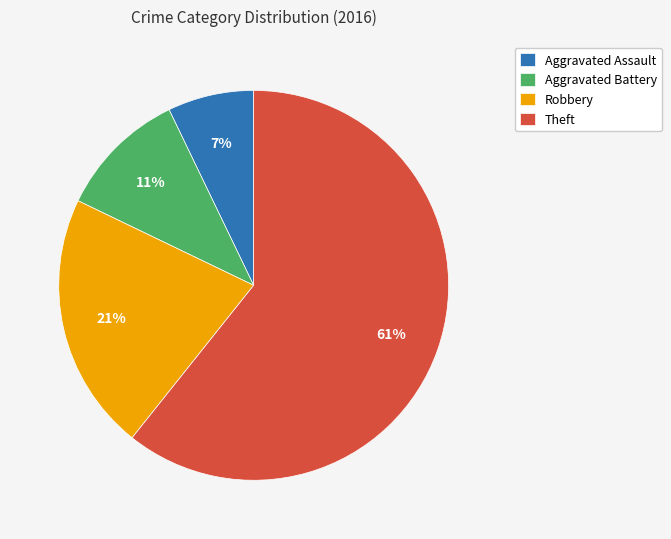

Is there a majority slice in this chart?

Yes